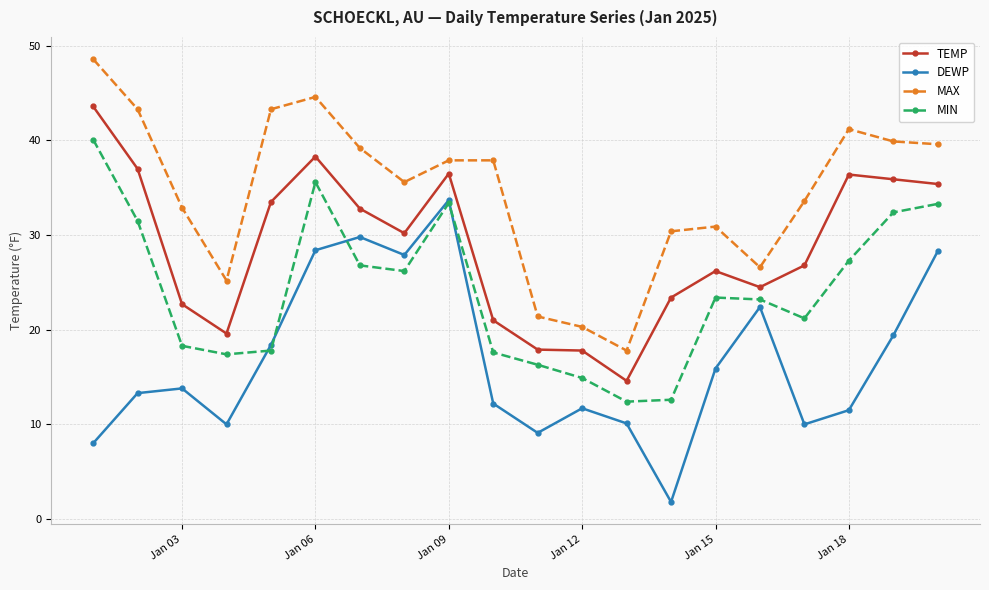

Which series has the largest total across all categories?

MAX